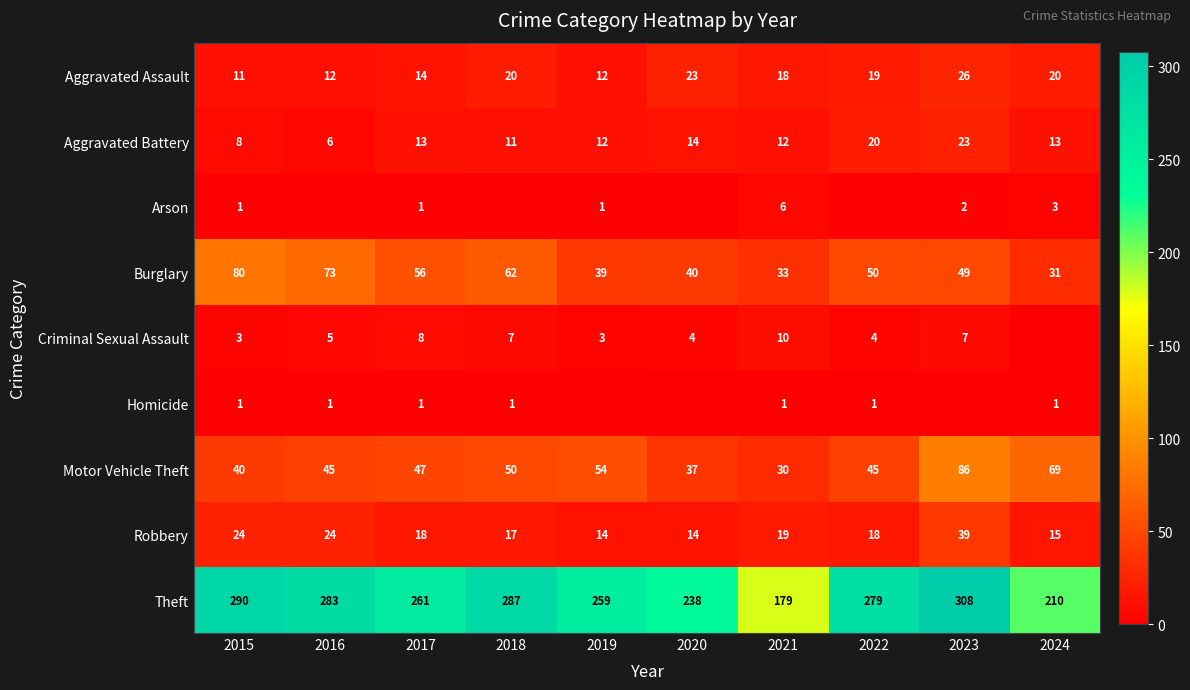

Between 2017 and 2023, which is larger?

2023